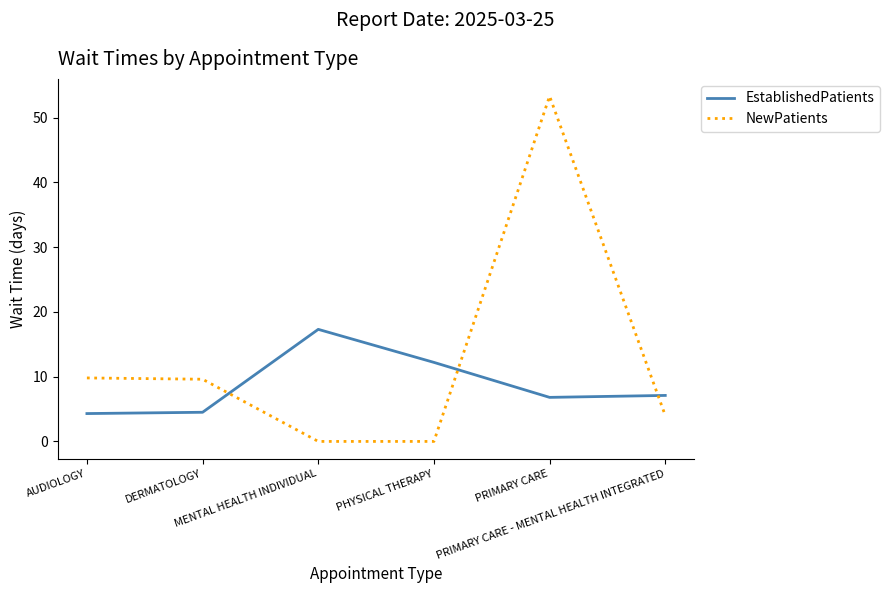

Rank the series by their maximum value, from lowest to highest.

EstablishedPatients, NewPatients